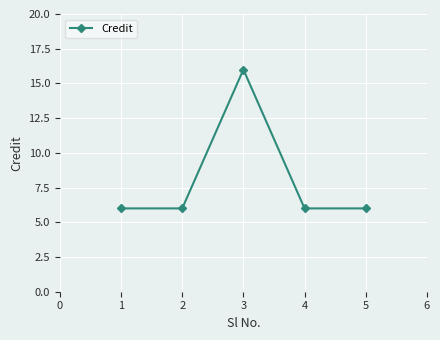

How many categories are shown in the chart?

5